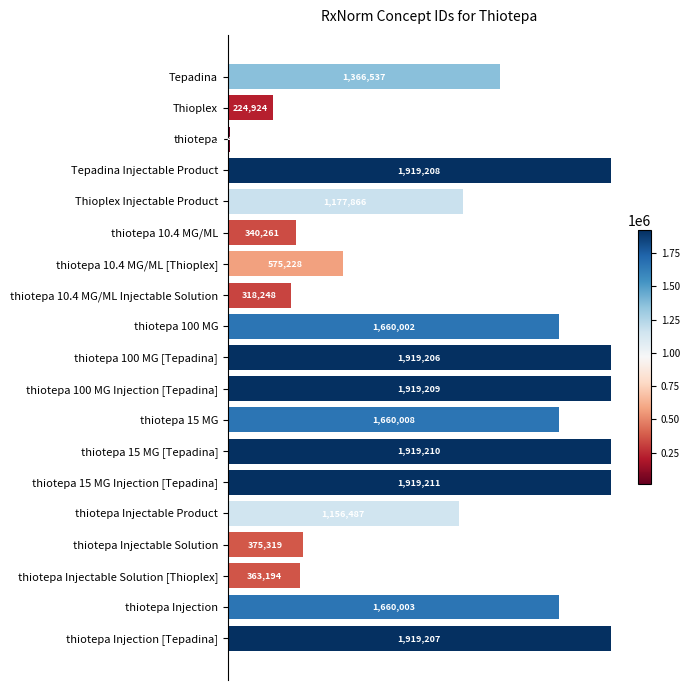

Rank the categories by value from lowest to highest.

thiotepa, Thioplex, thiotepa 10.4 MG/ML Injectable Solution, thiotepa 10.4 MG/ML, thiotepa Injectable Solution [Thioplex], thiotepa Injectable Solution, thiotepa 10.4 MG/ML [Thioplex], thiotepa Injectable Product, Thioplex Injectable Product, Tepadina, thiotepa 100 MG, thiotepa Injection, thiotepa 15 MG, thiotepa 100 MG [Tepadina], thiotepa Injection [Tepadina], Tepadina Injectable Product, thiotepa 100 MG Injection [Tepadina], thiotepa 15 MG [Tepadina], thiotepa 15 MG Injection [Tepadina]